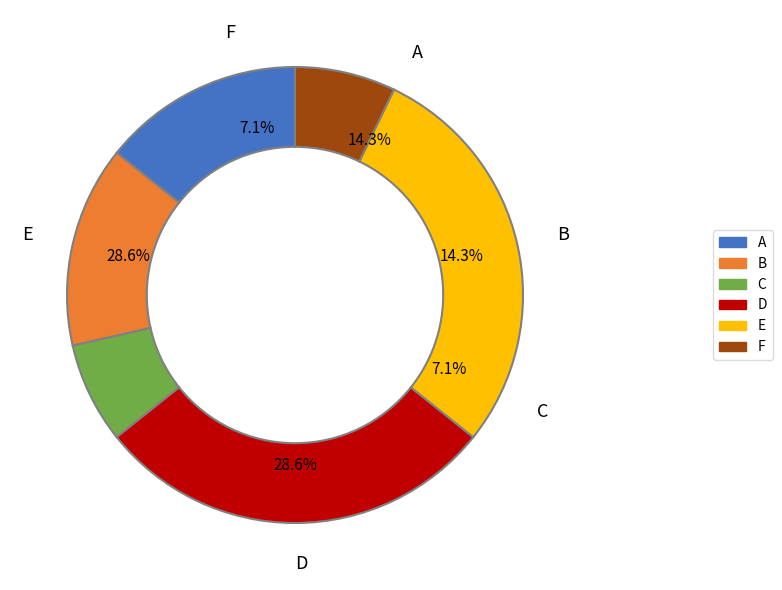

Count the number of slices in the pie.

6